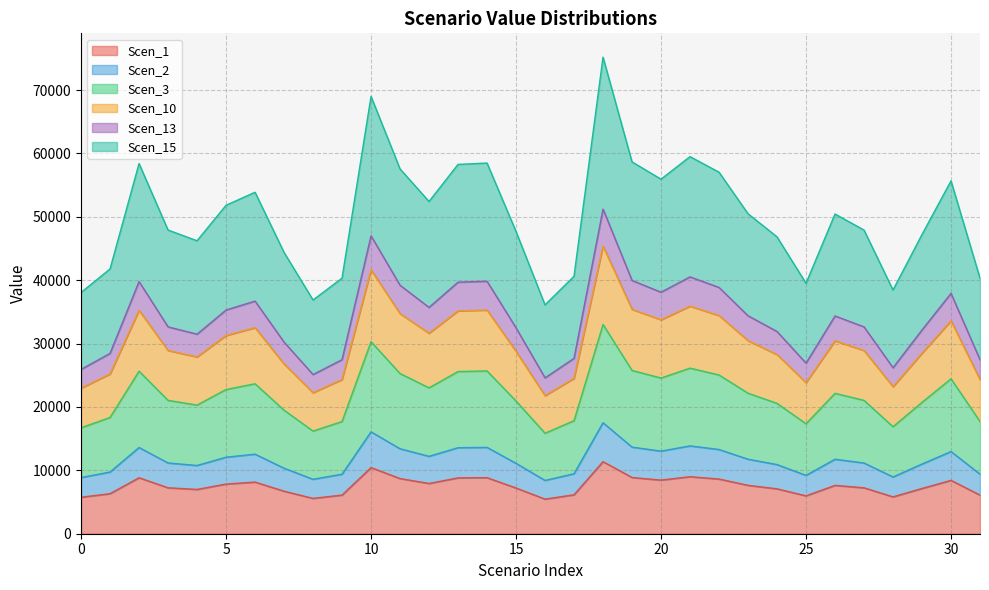

What is the highest value of the Scen_1 series?

11370.8